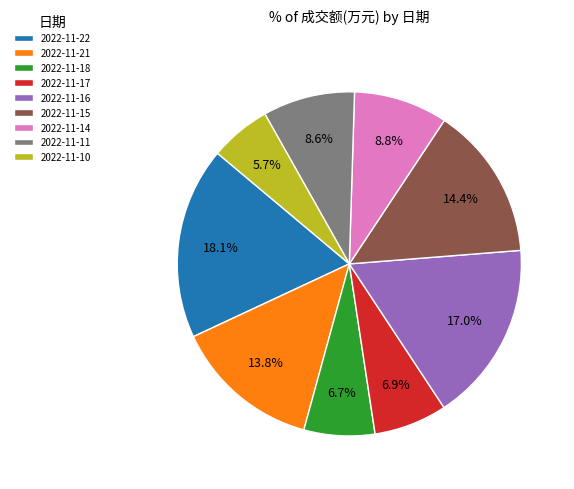

To the nearest percent, what is the difference between the 2022-11-10 and 2022-11-14 slice percentages?

3%